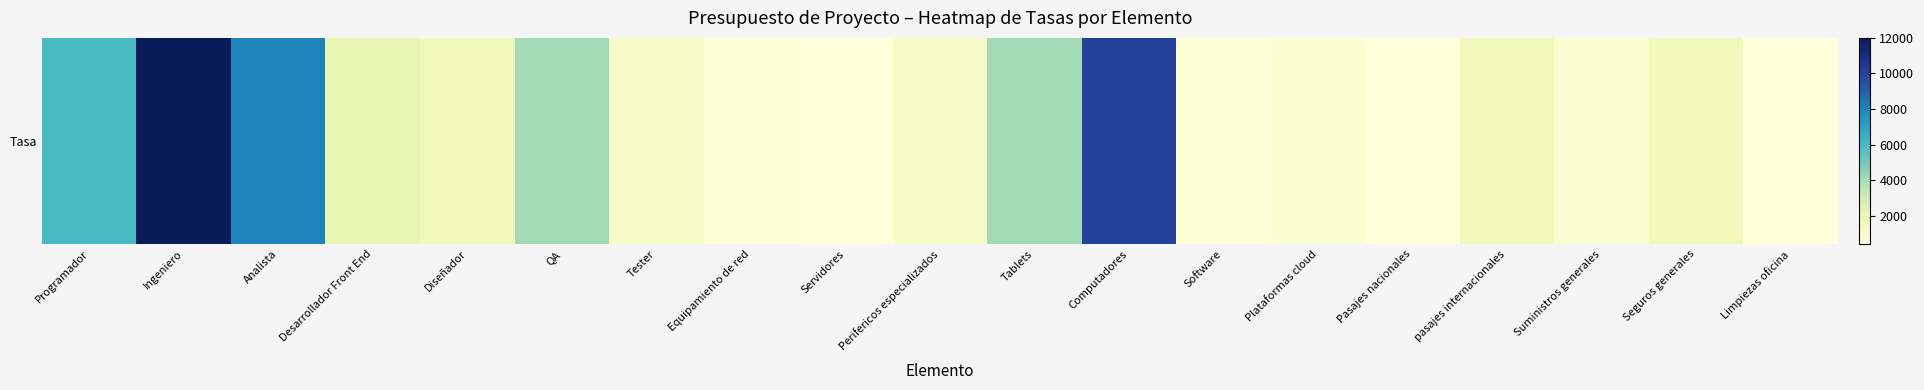

The chart shows a value of 500 at Software. True or false?

True